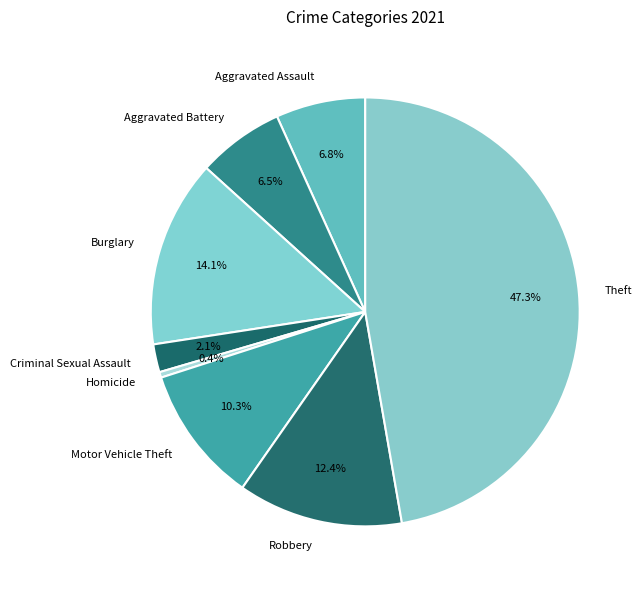

Do Aggravated Assault and Theft together represent more than half of the pie?

Yes